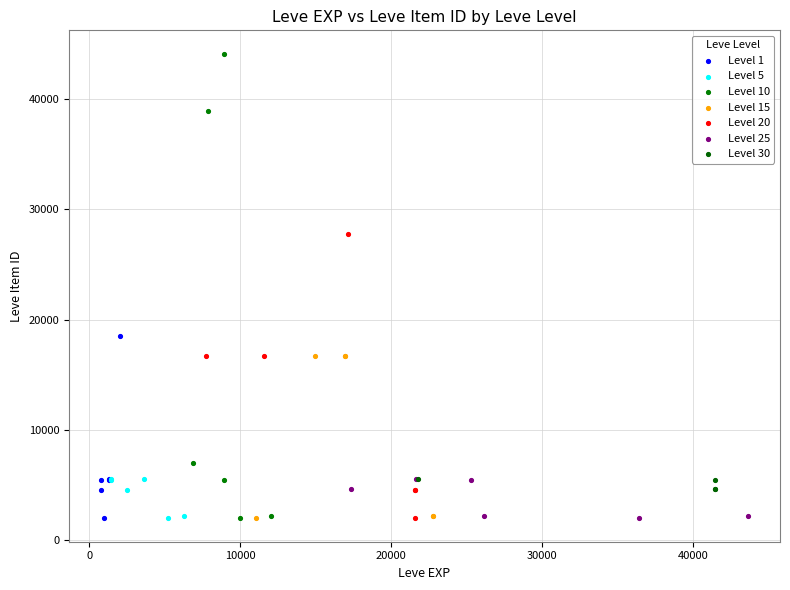

Which series has the widest spread of Y values?

Level 10